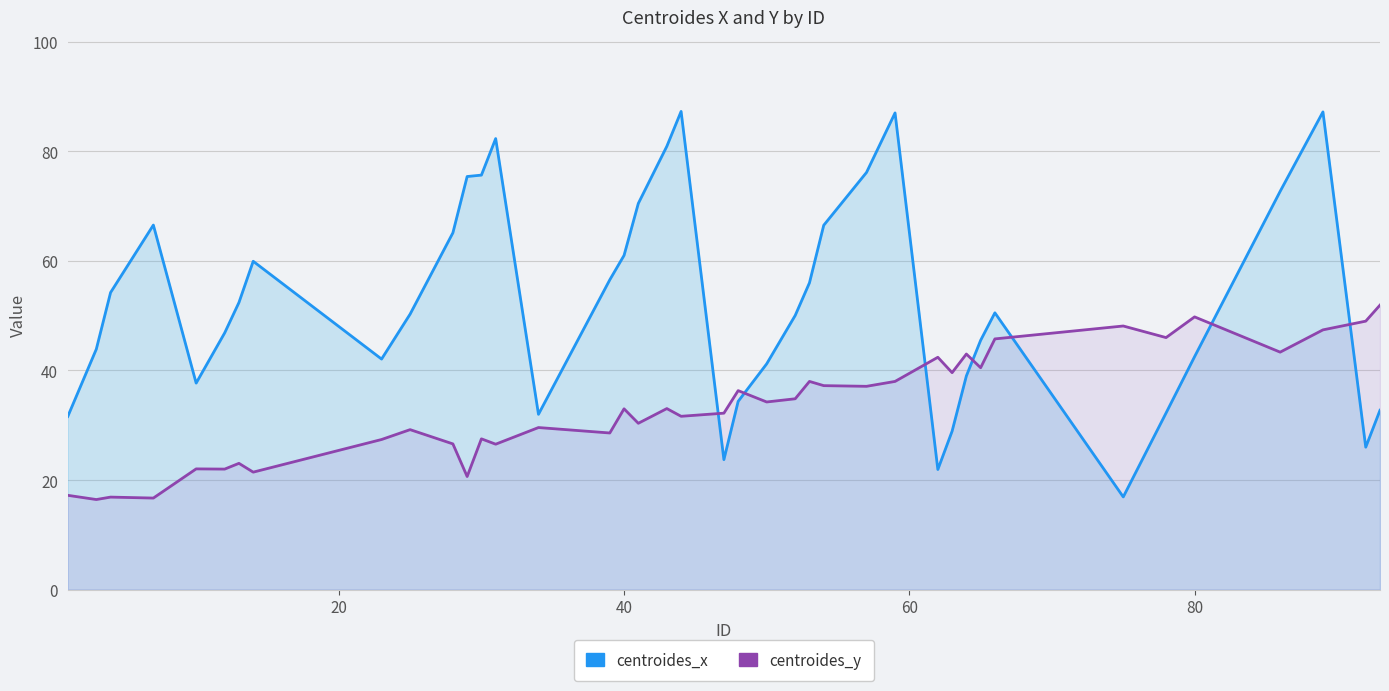

What is the difference between the maximum and second lowest values in the centroides_x series?

65.3